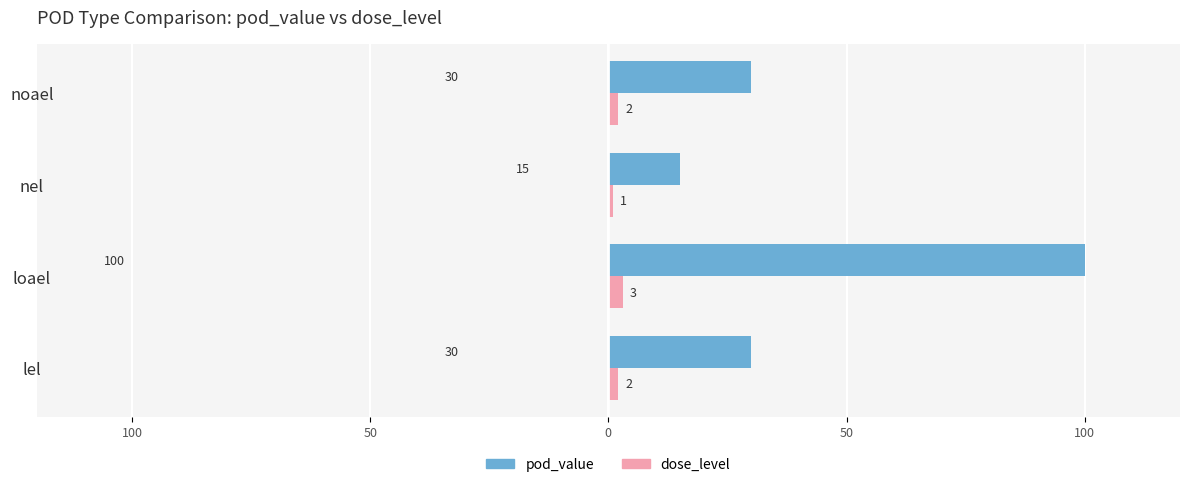

What are all the series names shown in the legend?

pod_value, dose_level